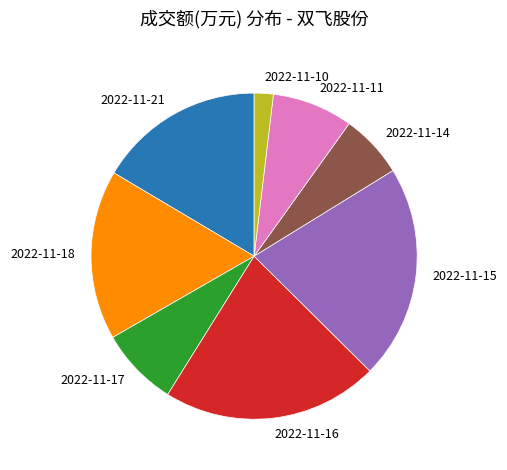

How many segments does this pie chart have?

8